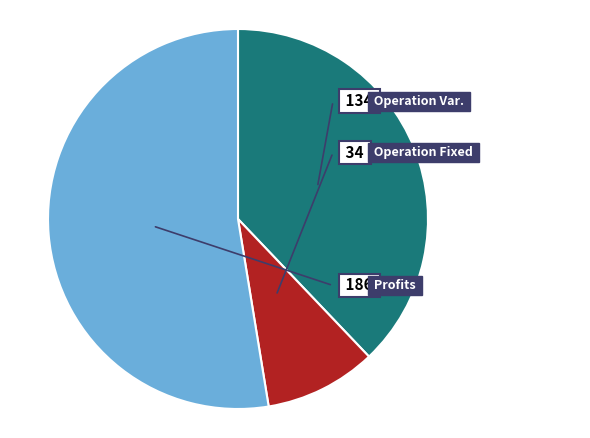

How many slices are in this pie chart?

3